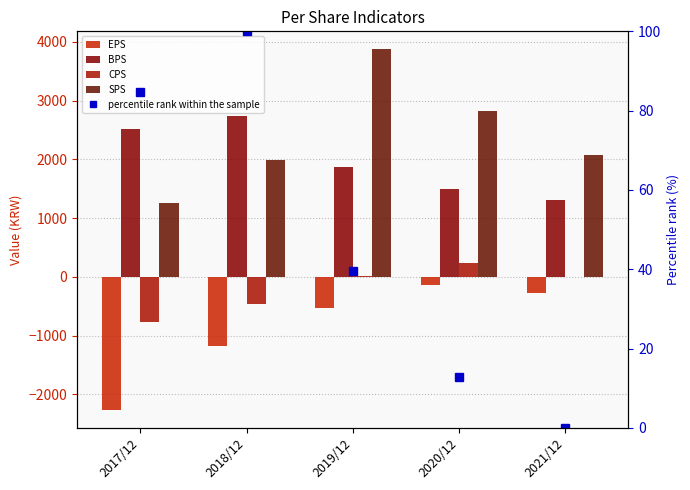

The value of CPS at 2018/12 is -465. True or false?

True